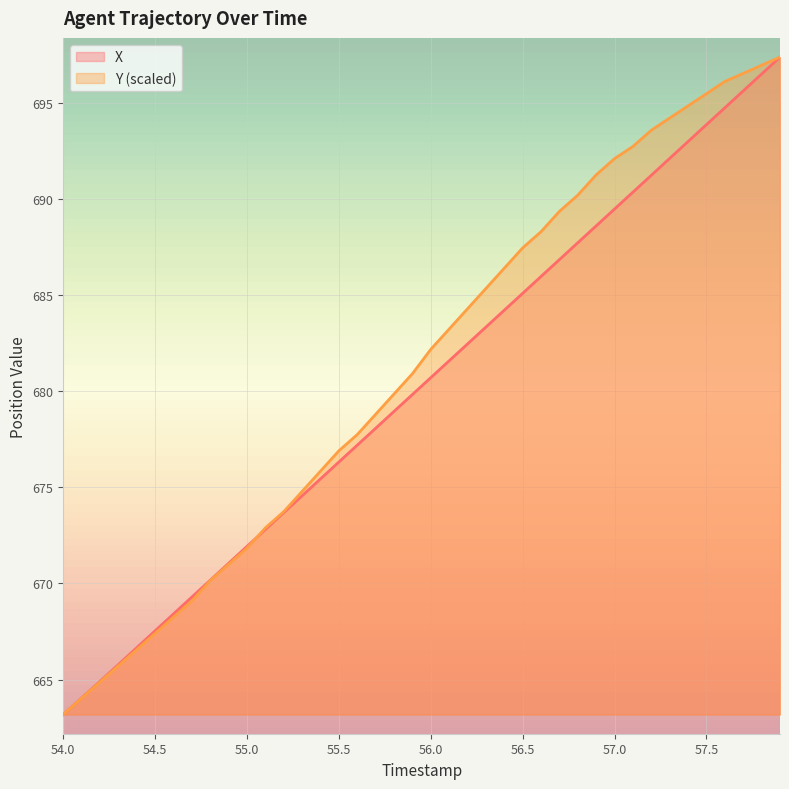

What is the highest value of the X series?

697.4